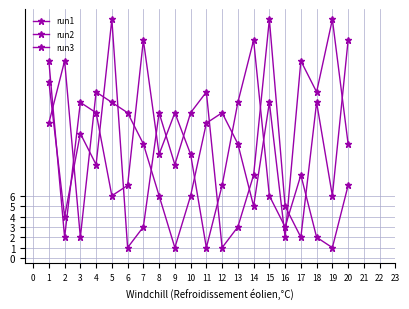

The value of run1 at 15 is 23. True or false?

True